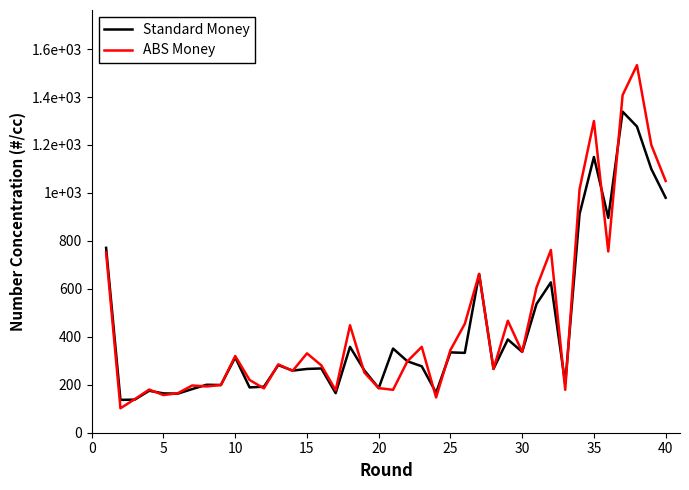

How many intersections are there between ABS Money and Standard Money?

15